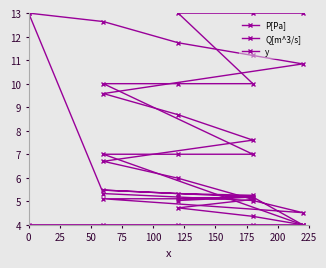

Does the chart display data point markers on the line(s)?

Yes